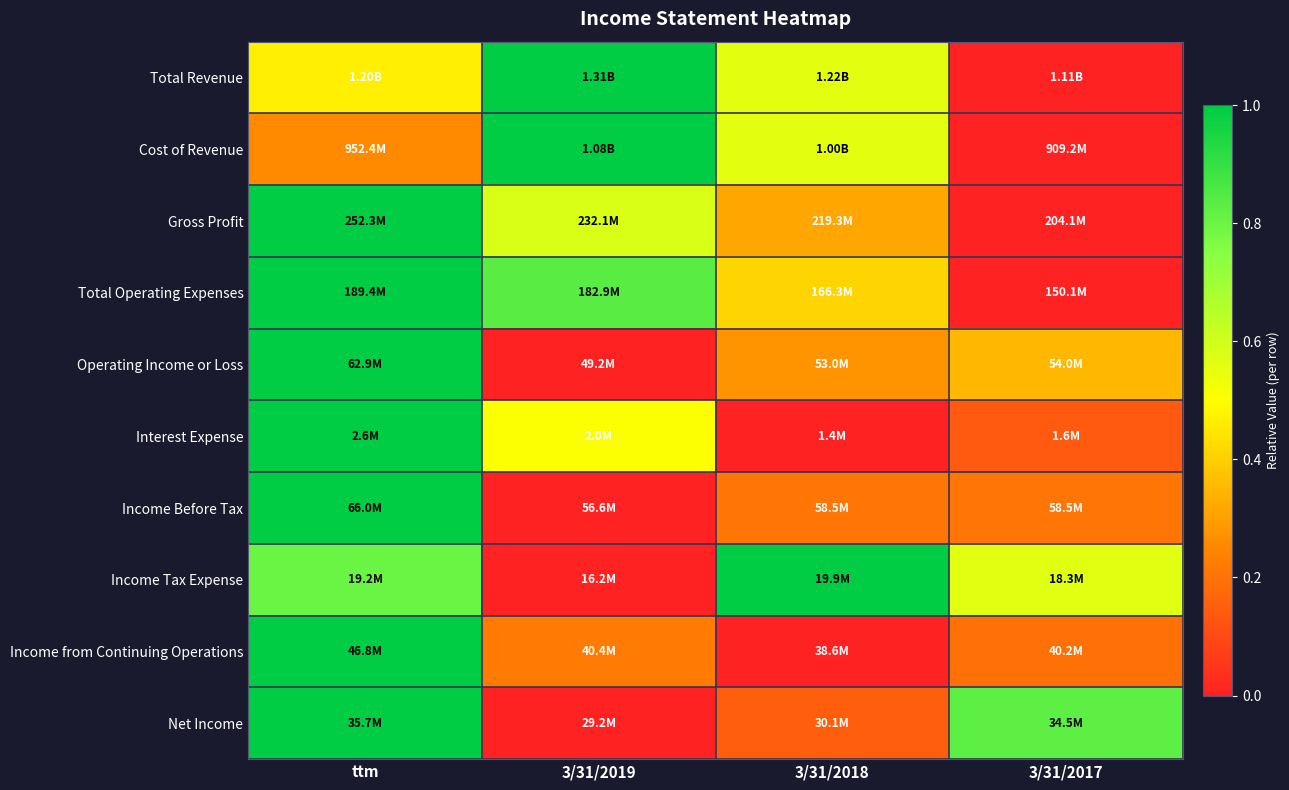

At how many categories does at least one series exceed 0?

4